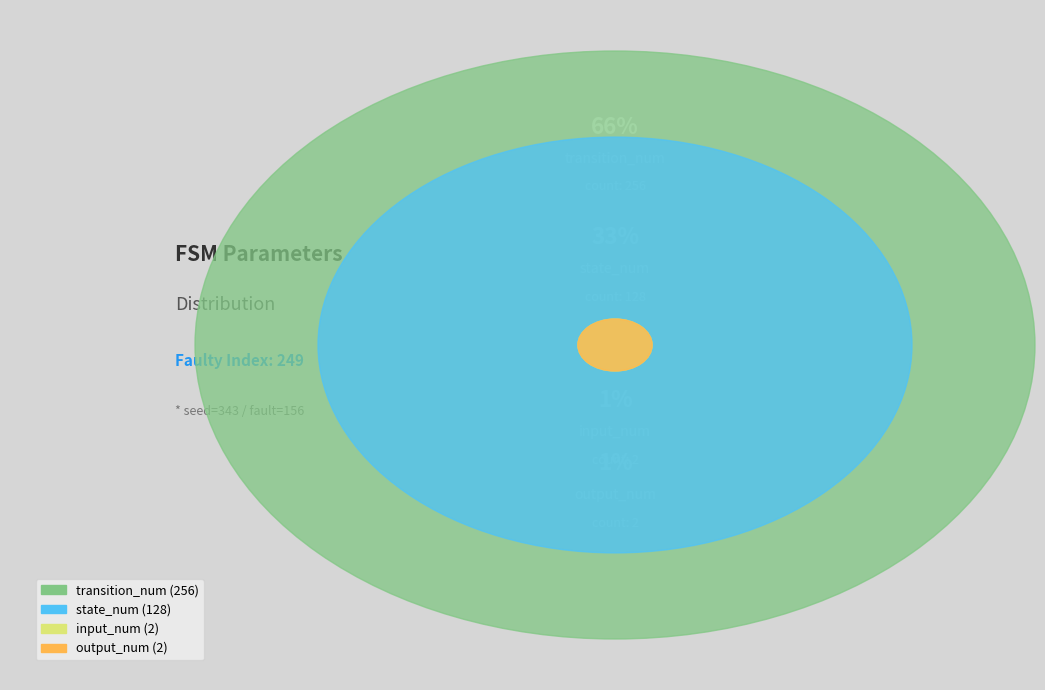

Is there a majority slice in this chart?

Yes